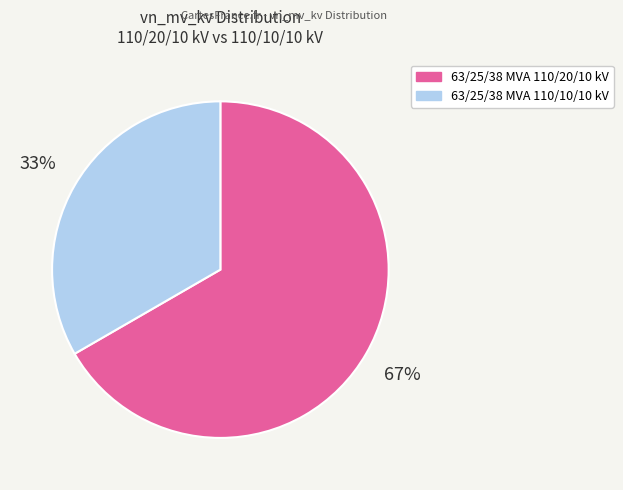

What is the ratio of the value at 63/25/38 MVA 110/10/10 kV to the value at 63/25/38 MVA 110/20/10 kV?

0.5